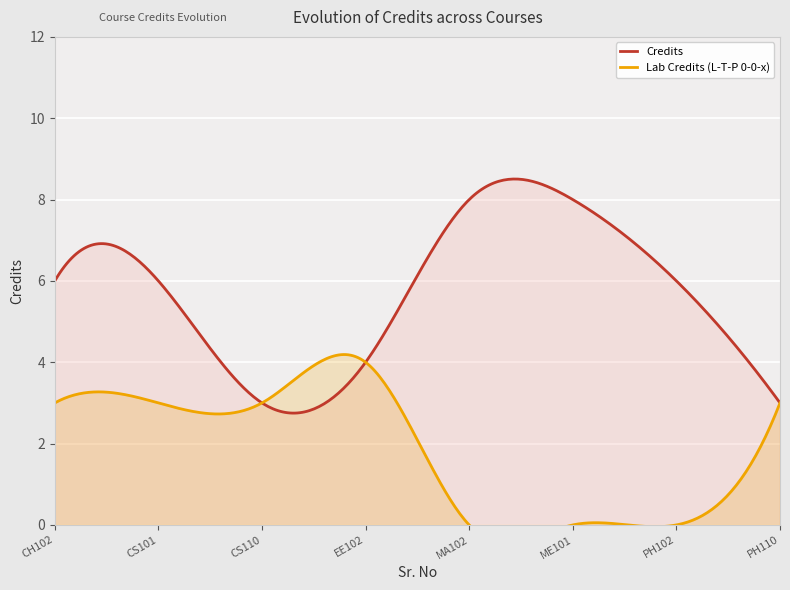

Reading right to left, list all the values displayed in this chart.

3	6	8	8	4	3	6	6